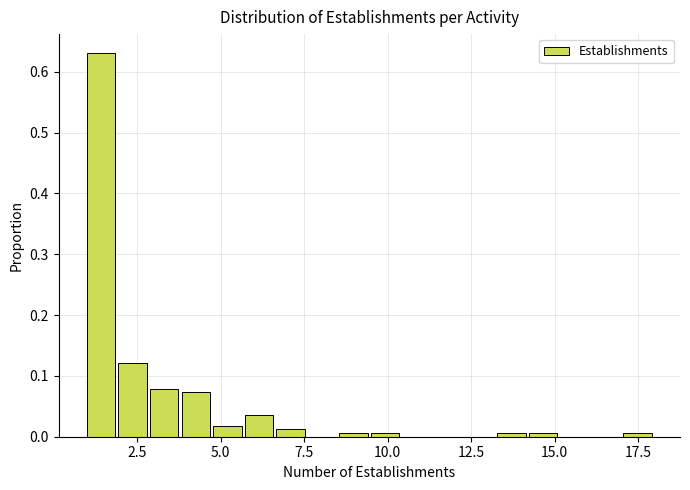

Around what value on the x-axis is the tallest bar? Give the approximate position of its centre, as read against the axis.

1.5